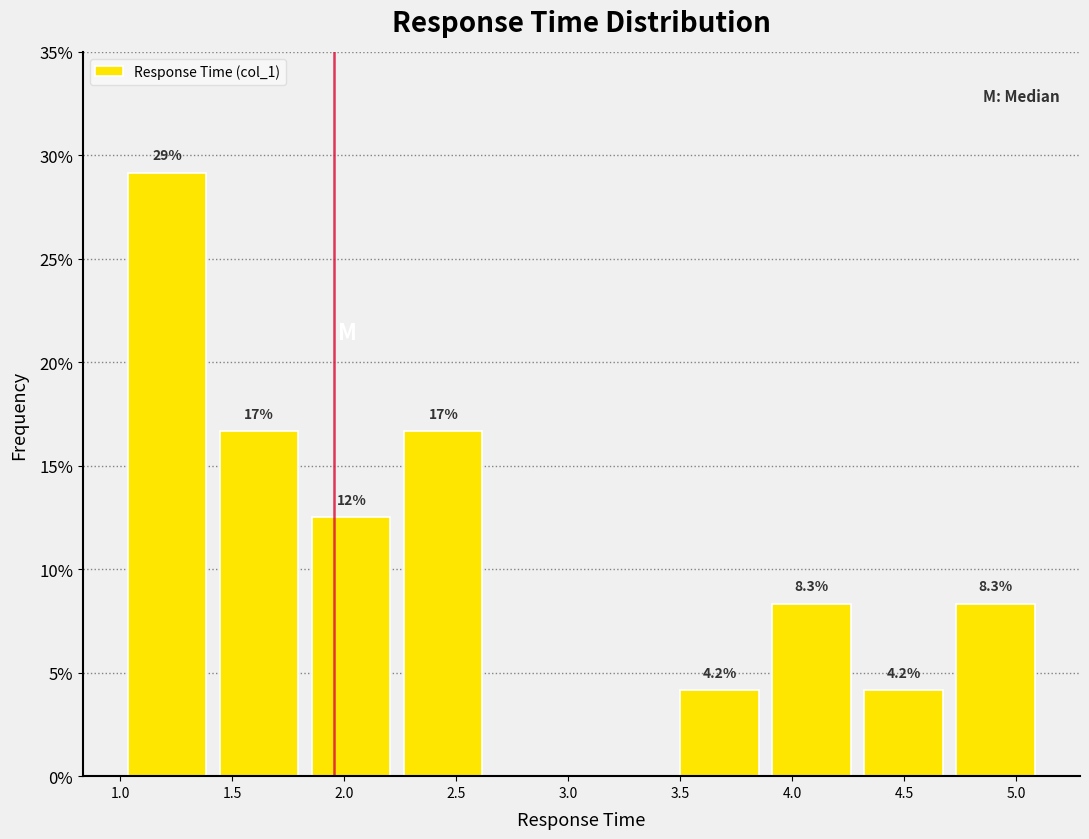

Which range on the x-axis has the tallest bar?

1.00 to 1.40